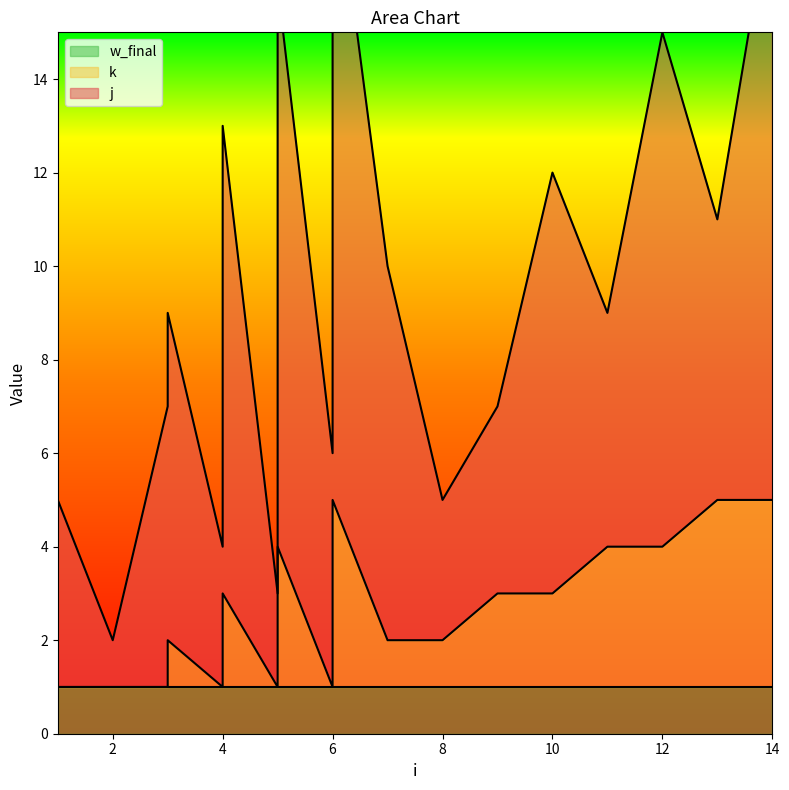

In j, how many points are higher than both neighbors (excluding endpoints)?

6